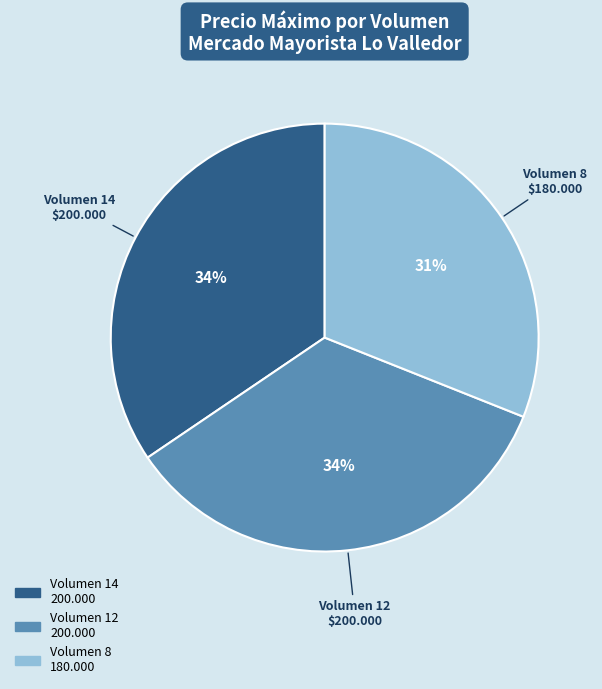

To the nearest percent, what portion does Volumen 12 represent?

34%